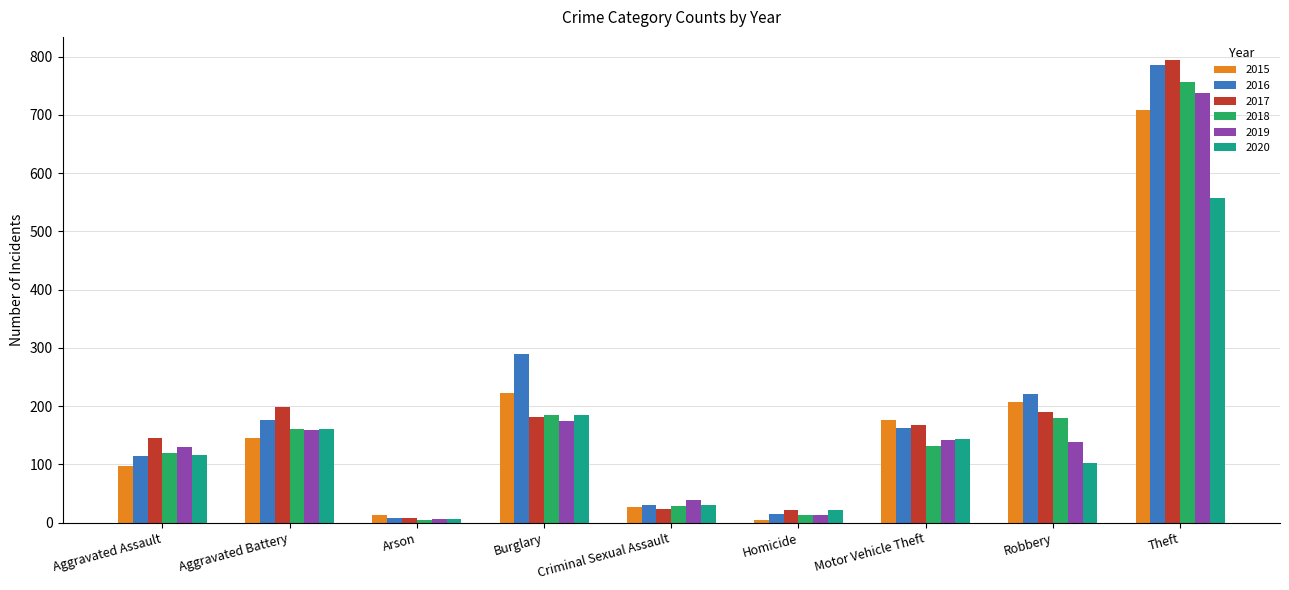

What is the smallest value displayed?

5